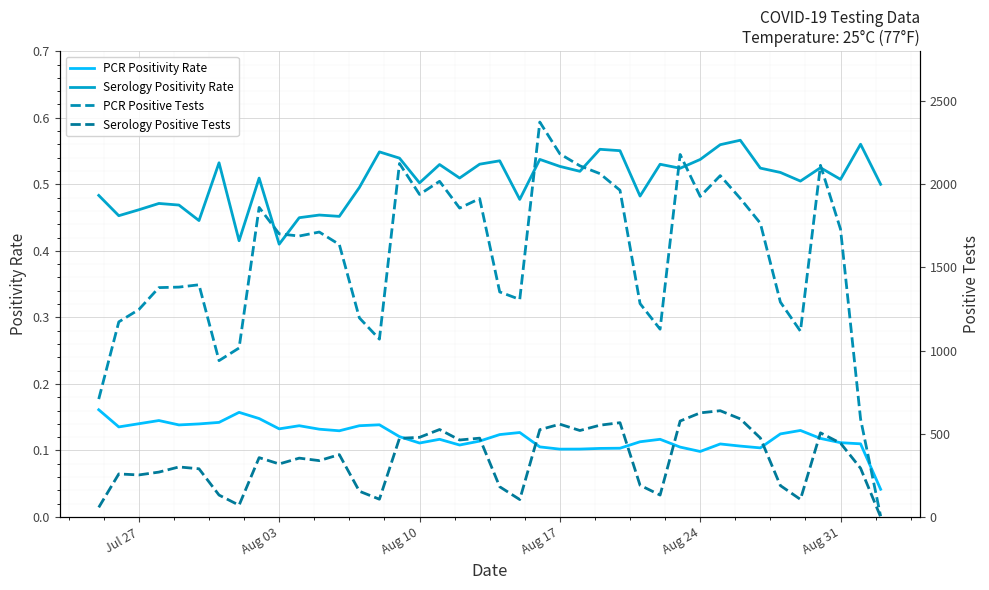

True or false: Serology Positivity Rate and PCR Positivity Rate intersect in this chart.

False